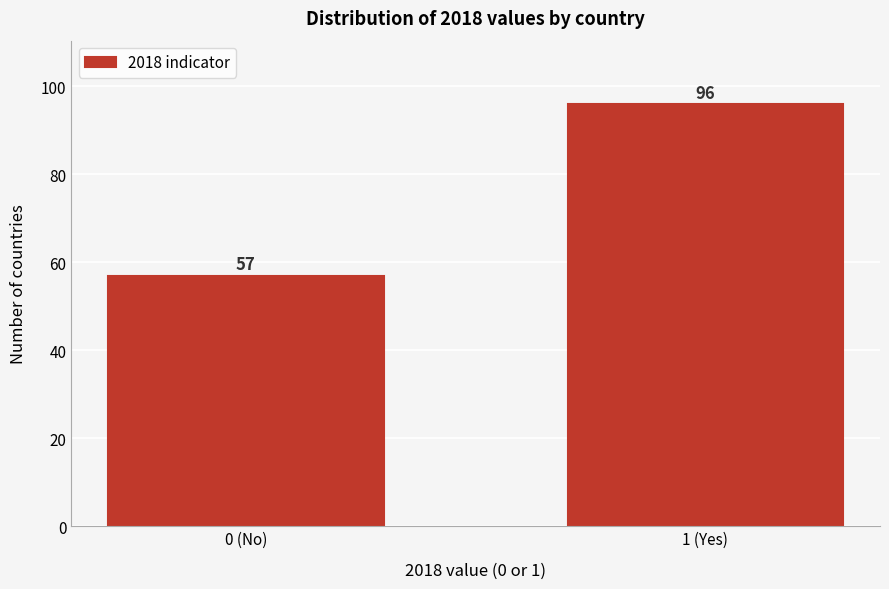

Reading left to right, transcribe all the data shown in this chart.

0 (No)=57	1 (Yes)=96